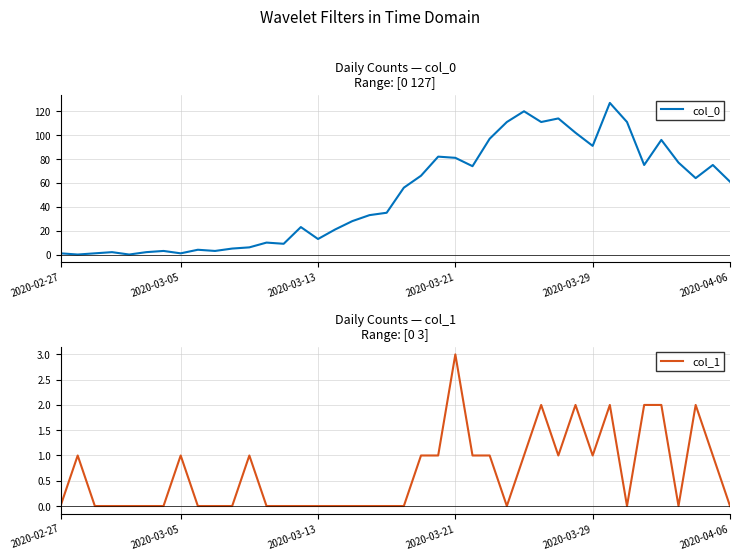

What is the difference between the second highest and second lowest values in the col_1 series?

2